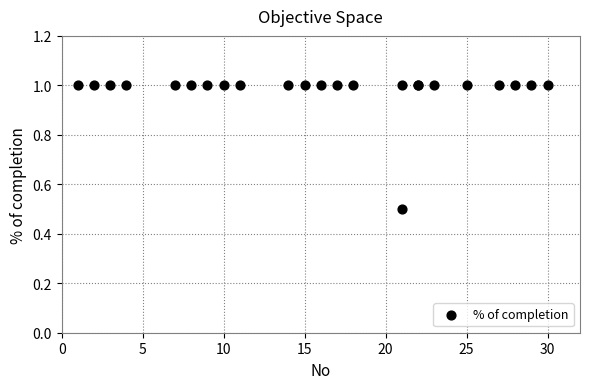

What Y value in the scatter plot is closest to 0?

0.5